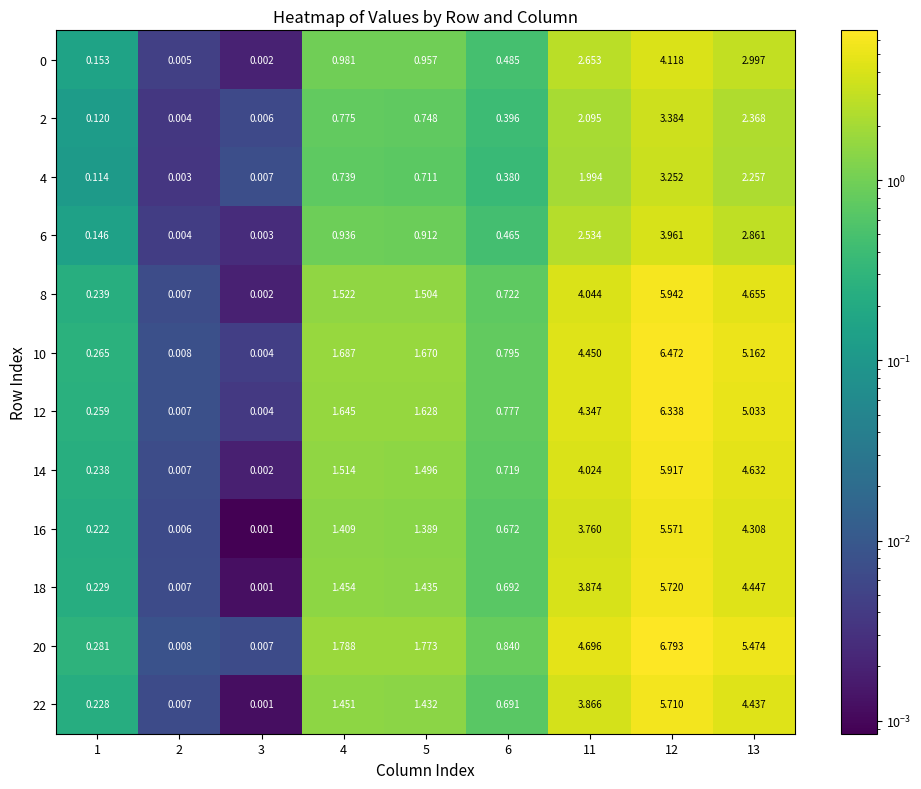

Is the value of 20 at 12 greater than the value of 0 at 13?

Yes